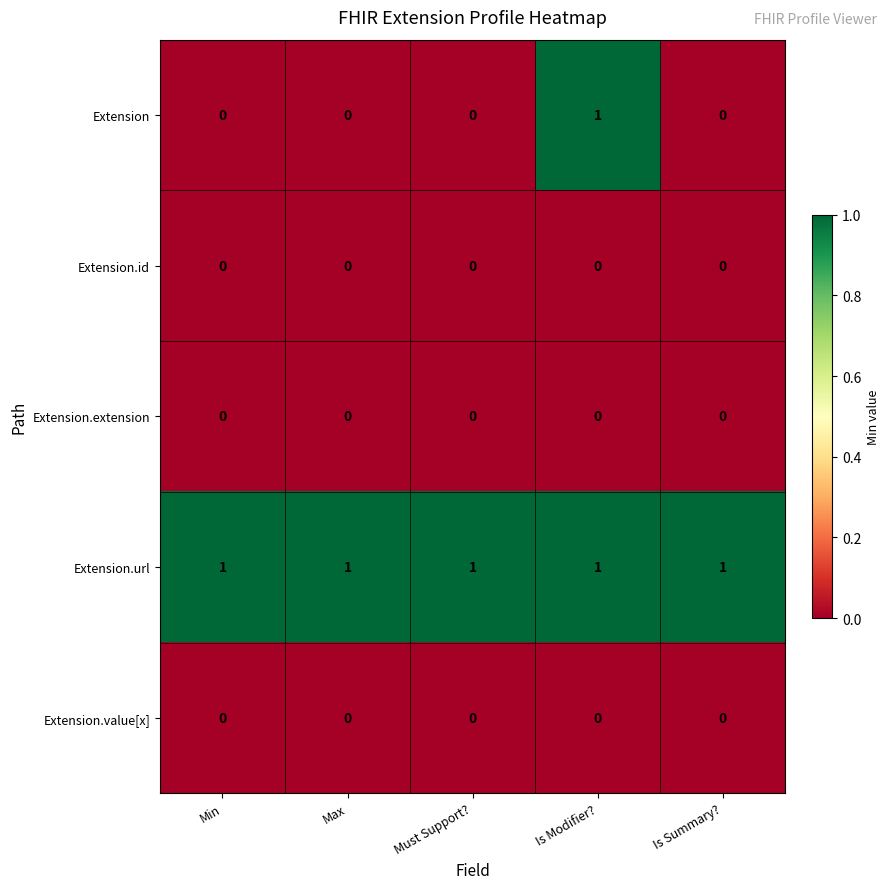

Which series has the widest spread of values?

Extension